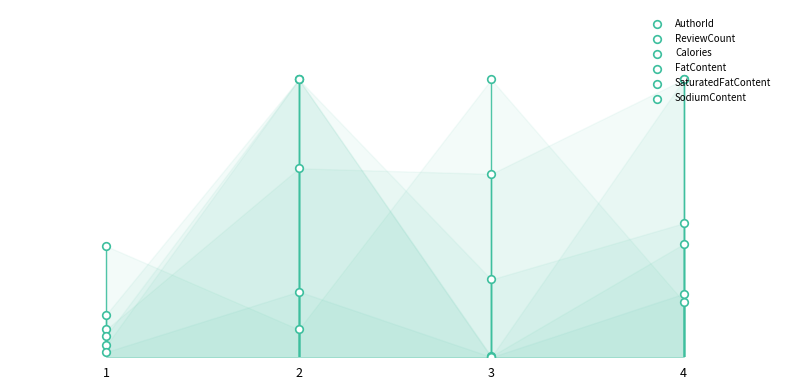

Which series has the largest total across all categories?

AuthorId